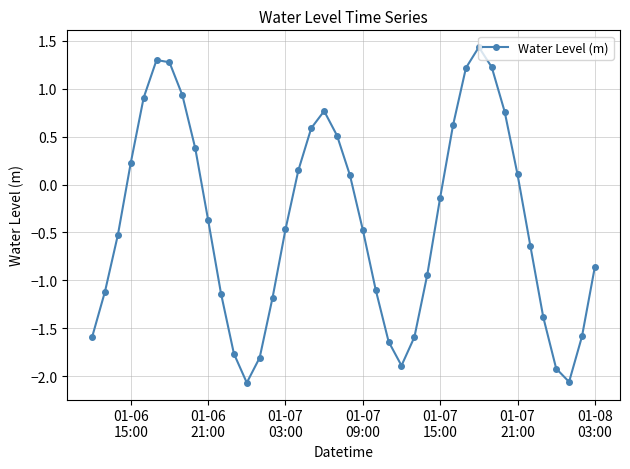

How many points are lower than both their immediate neighbors (excluding endpoints)?

3